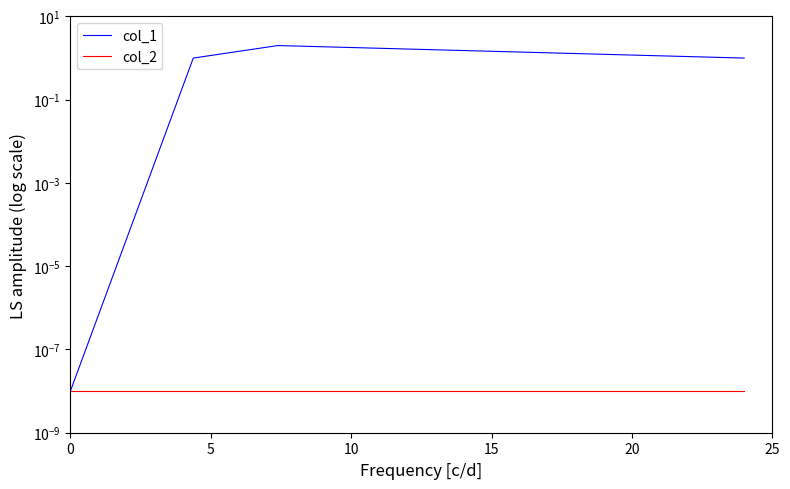

Does the chart display data point markers on the line(s)?

No